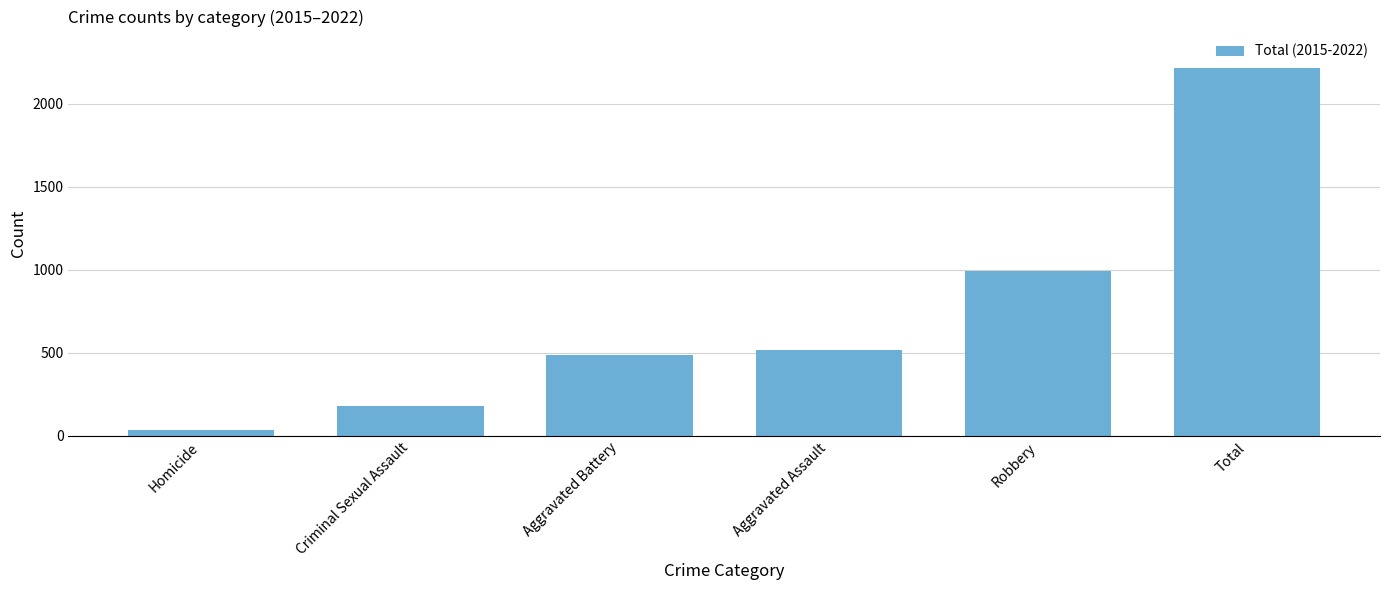

What is the average value?

738